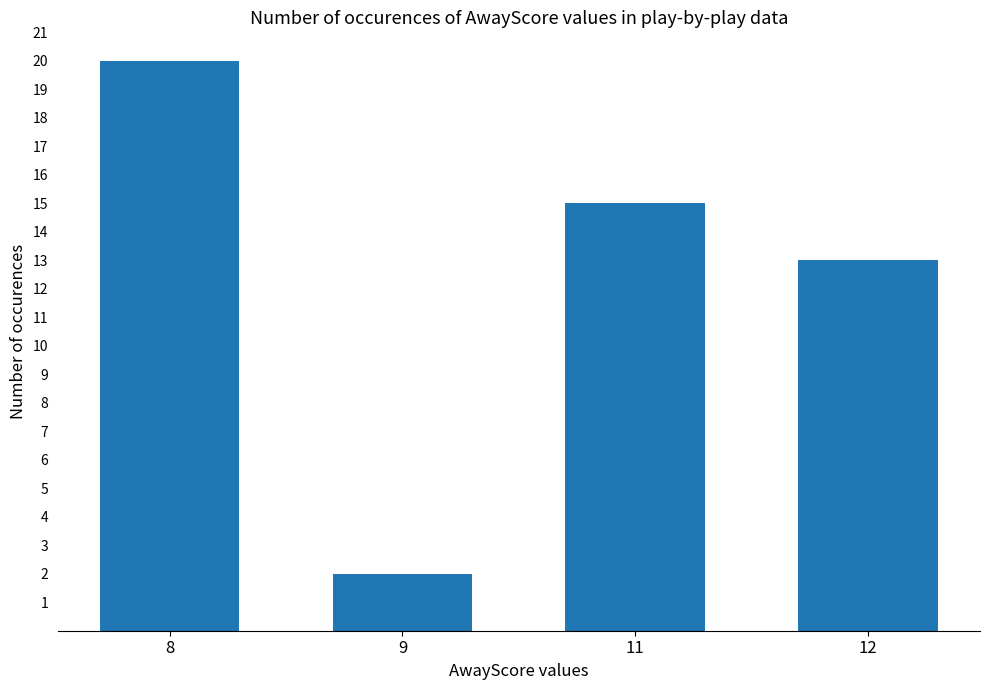

What is the minimum value shown in the chart?

2